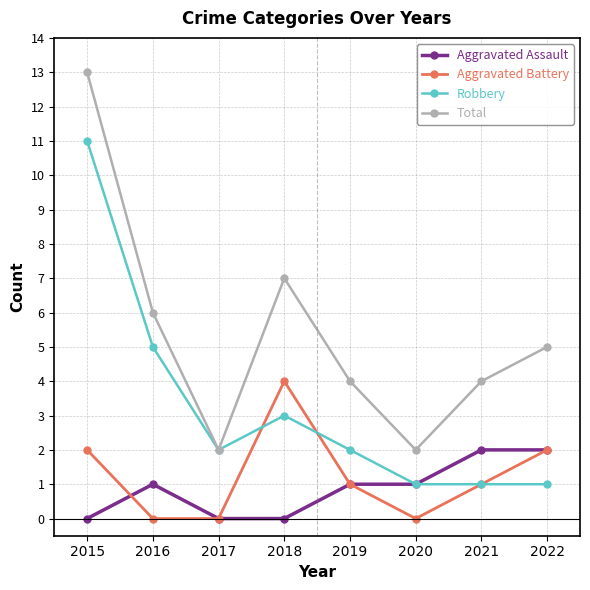

True or false: Robbery has a value of 1 at 2020.

True